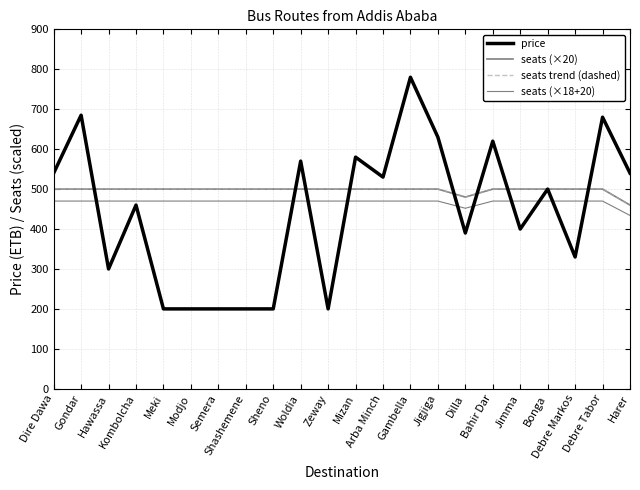

The seats trend (dashed) series shows 500 at Bonga. True or false?

True